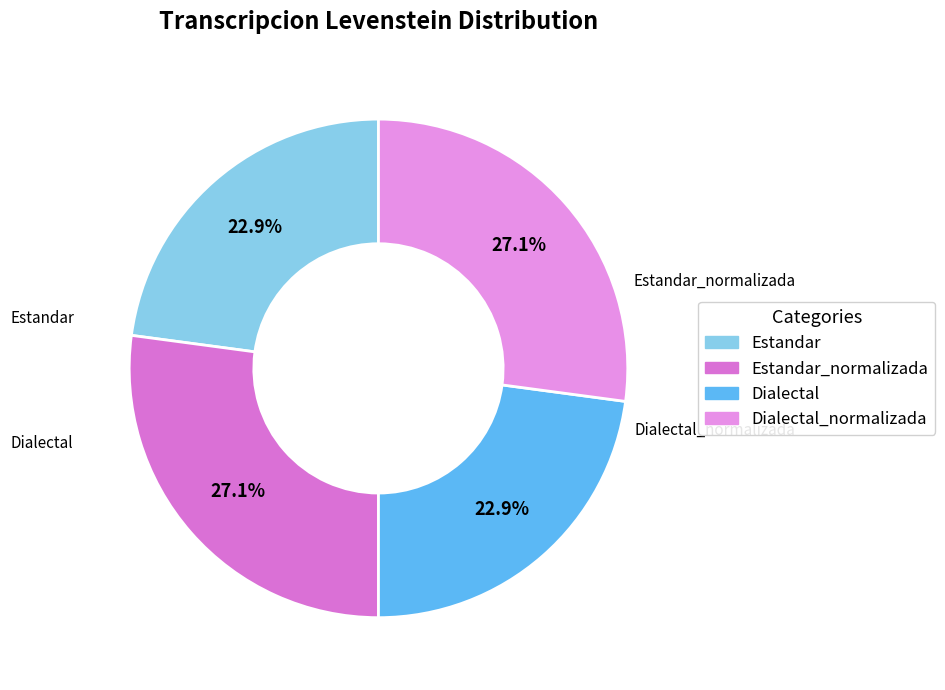

Is there a majority slice in this chart?

No